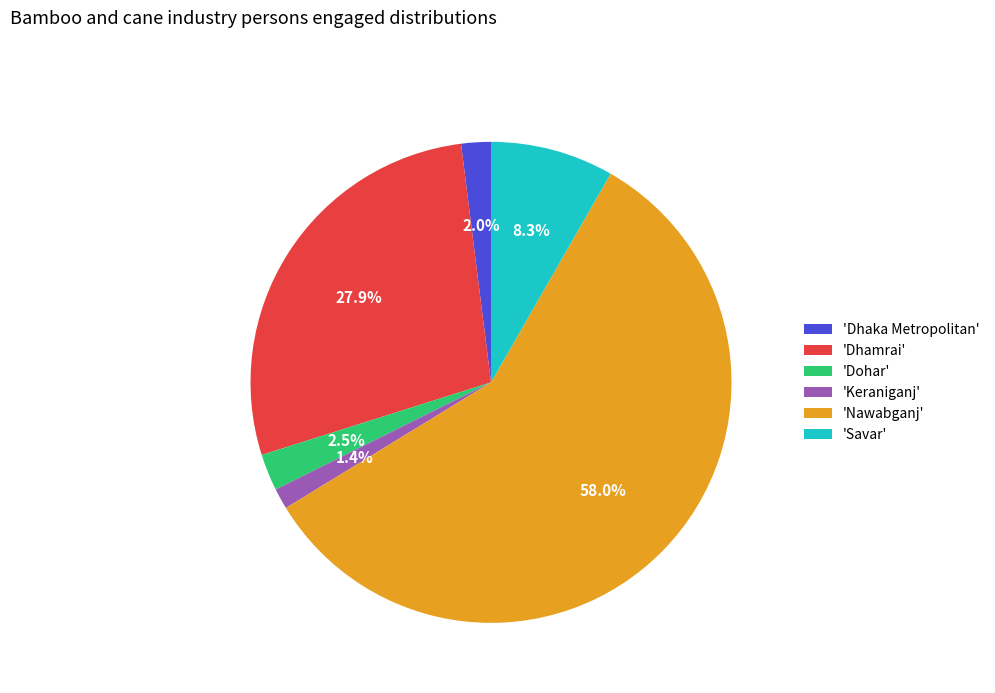

Count the number of slices in the pie.

6